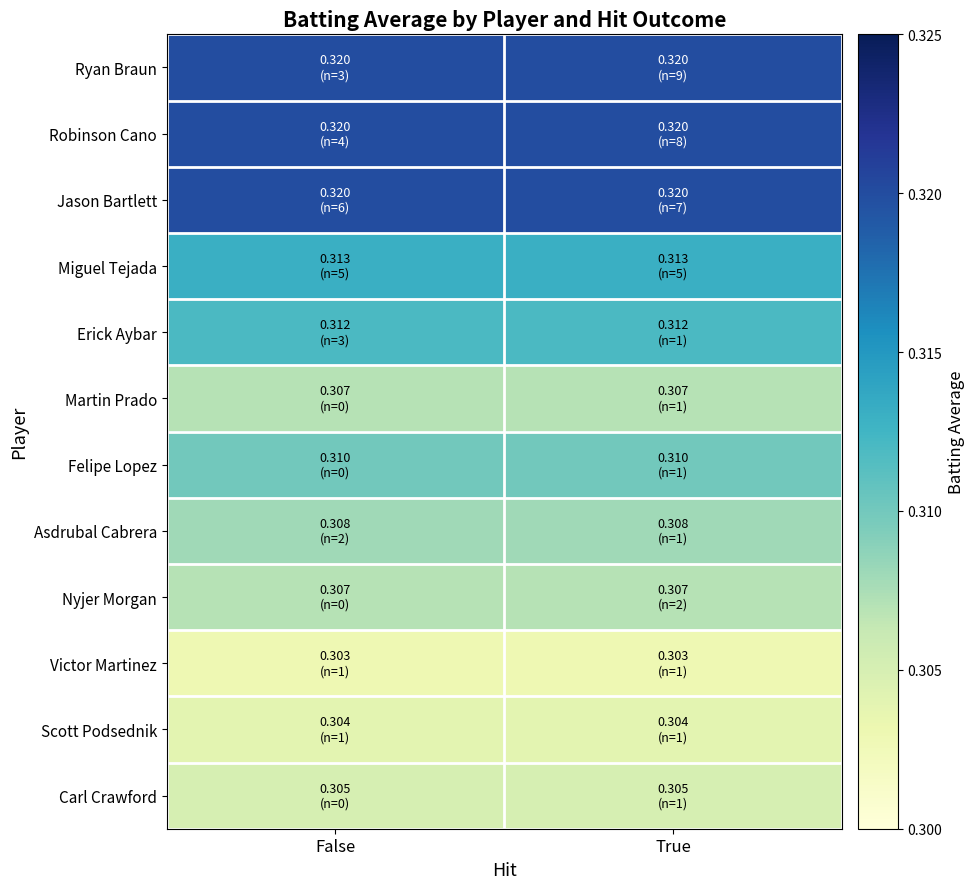

What is the total value across all series at False?

3.7